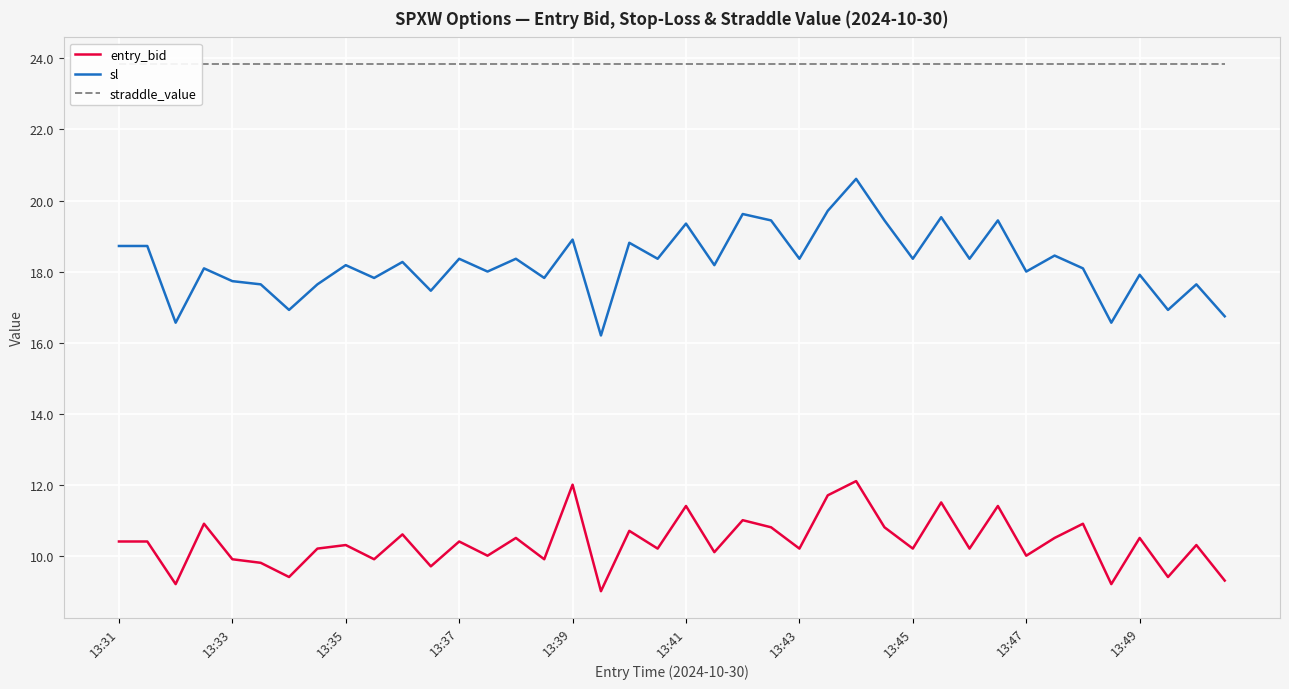

Is this an area chart (filled region under the line)?

No